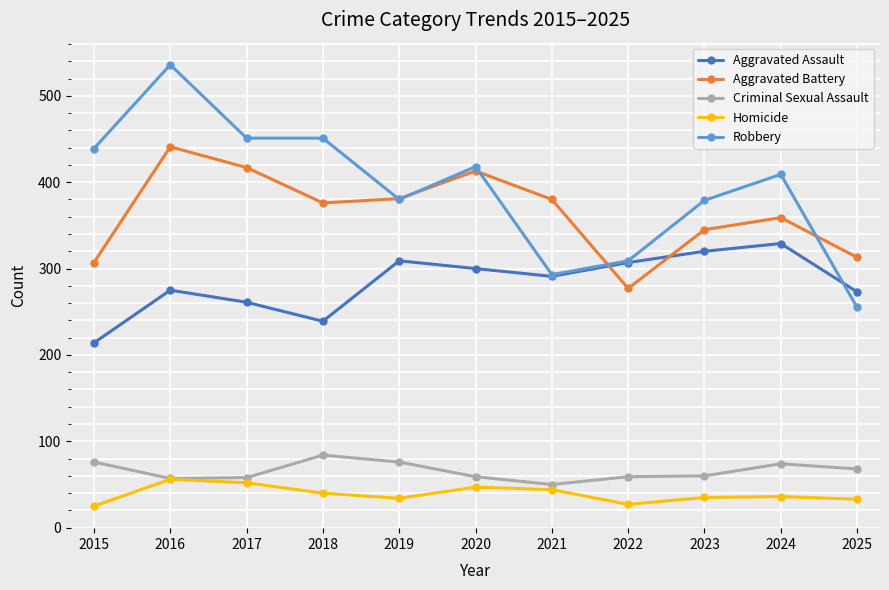

What is the difference between the Aggravated Battery values at 2021 and 2024?

21